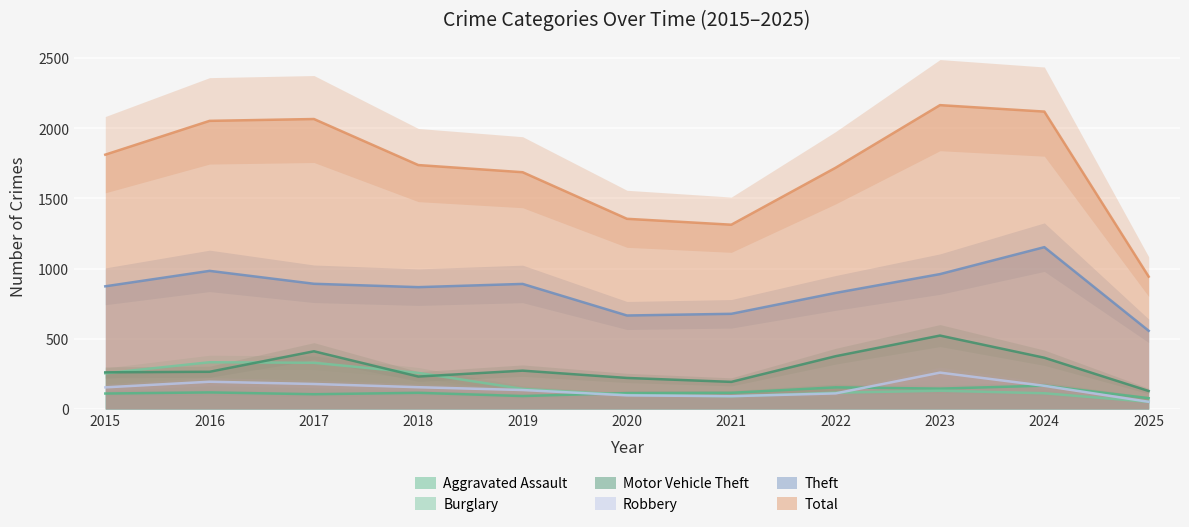

Rank the series by their maximum value, from highest to lowest.

Total, Theft, Motor Vehicle Theft, Burglary, Robbery, Aggravated Assault